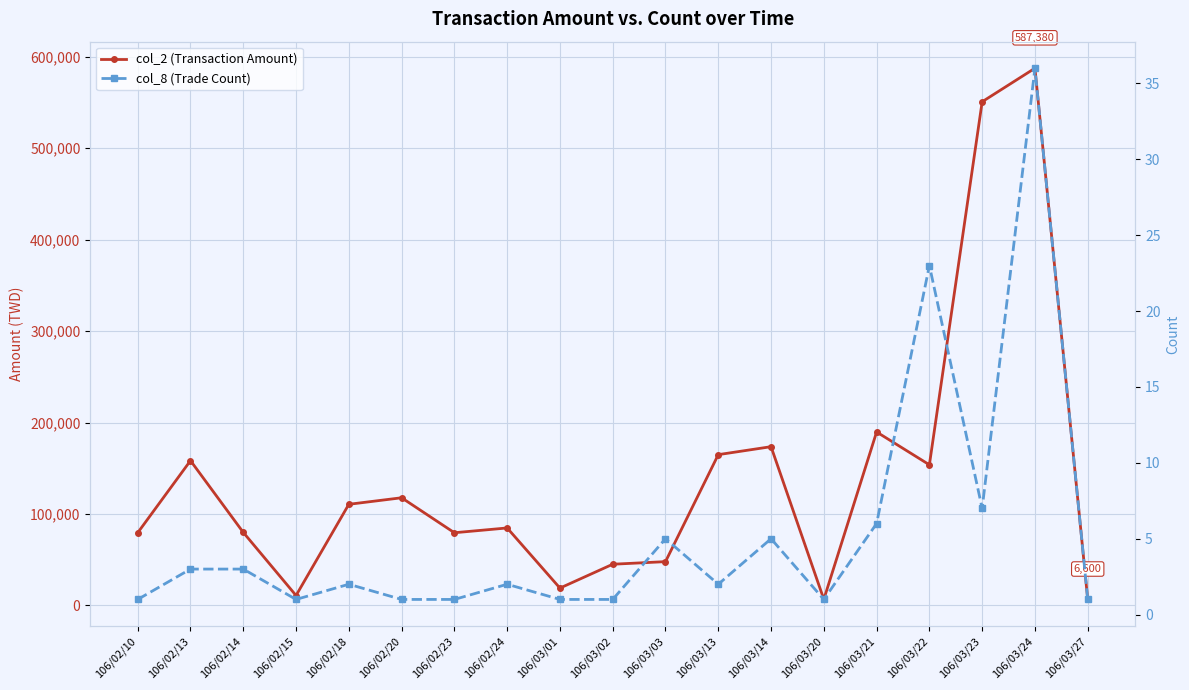

What is the value of the col_8 (Trade Count) point at the 11th from the left?

5